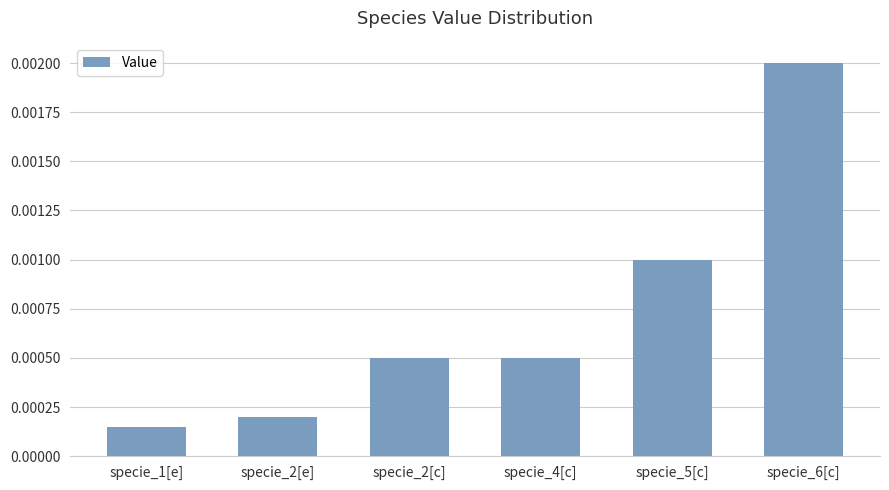

At which category does the chart reach its peak across all series?

specie_6[c]